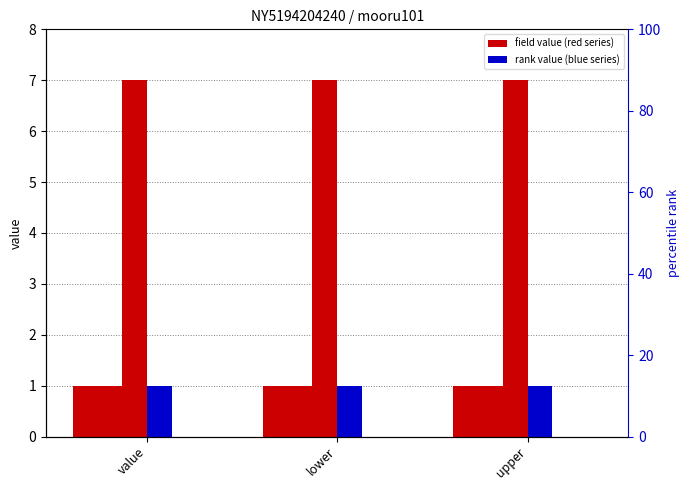

What is the label of the 3rd bar from the left?

upper